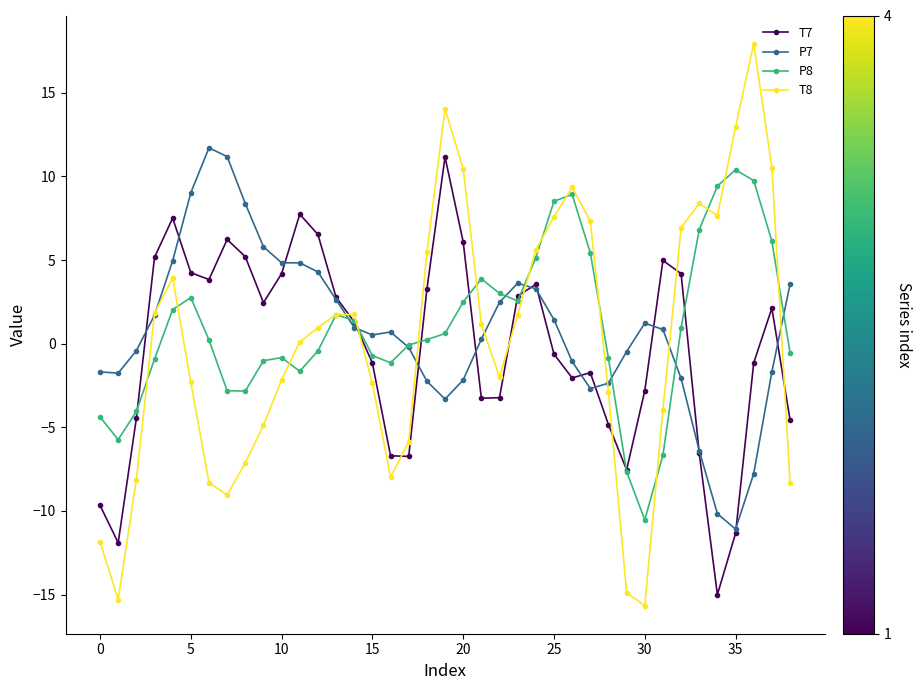

Does the chart display data point markers on the line(s)?

Yes